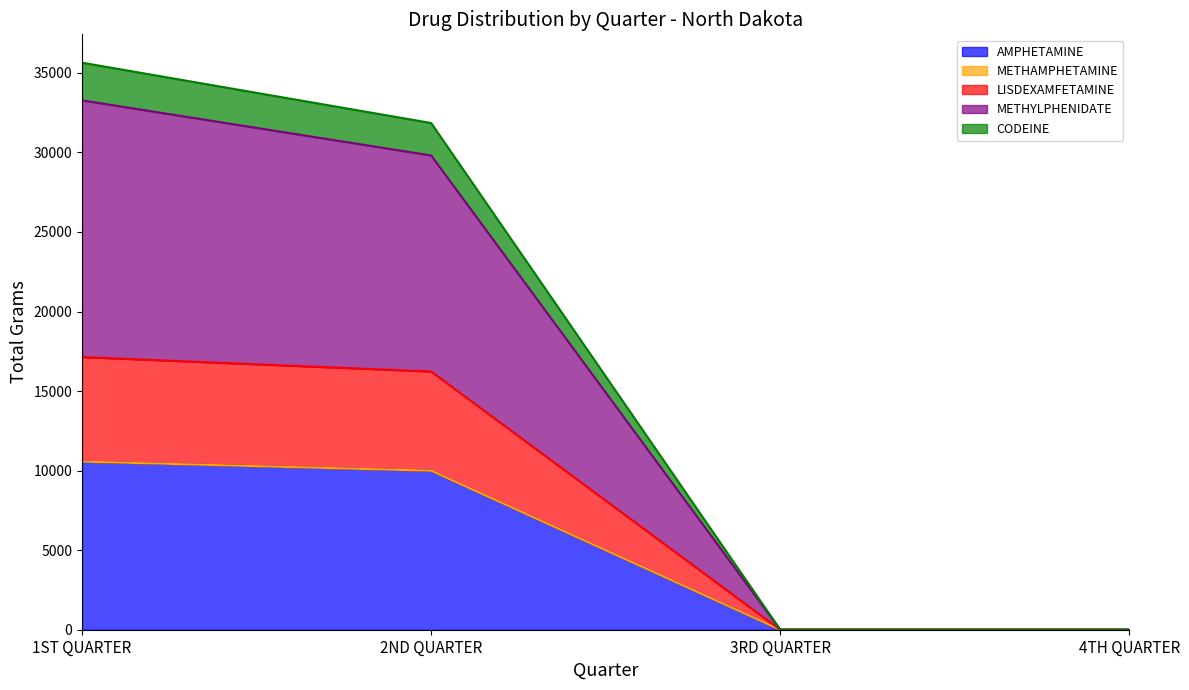

Does the chart display data point markers on the line(s)?

No